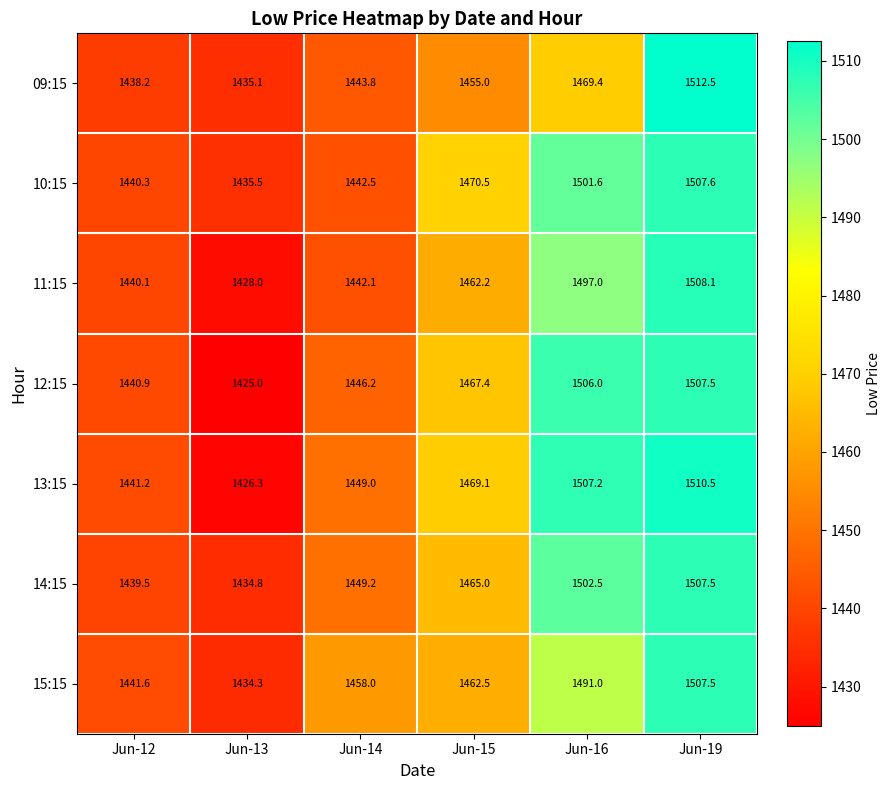

At Jun-14, list the series in order from largest to smallest.

15:15, 14:15, 13:15, 12:15, 09:15, 10:15, 11:15